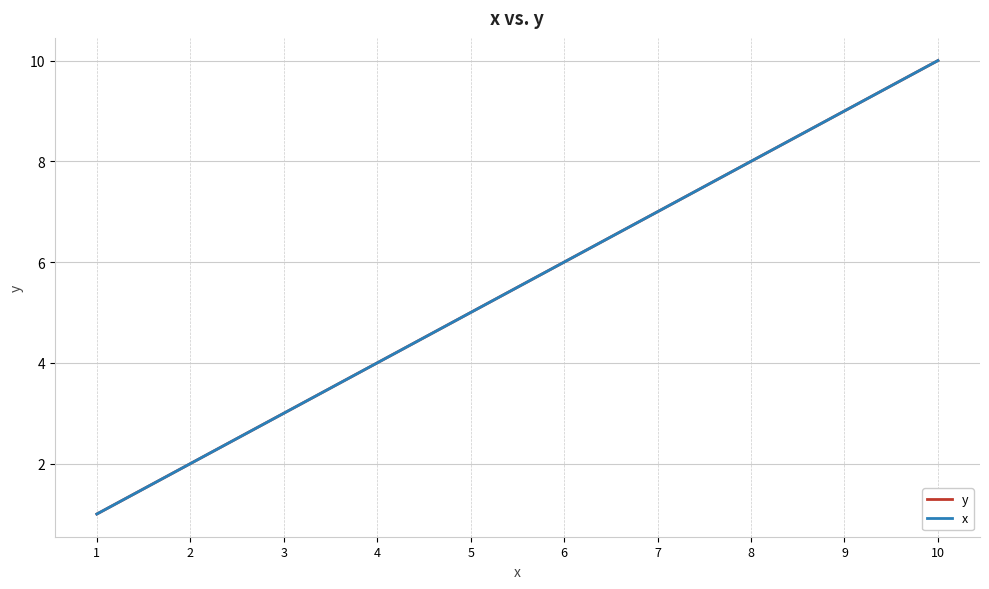

Is it true that y equals 5 at 7?

False